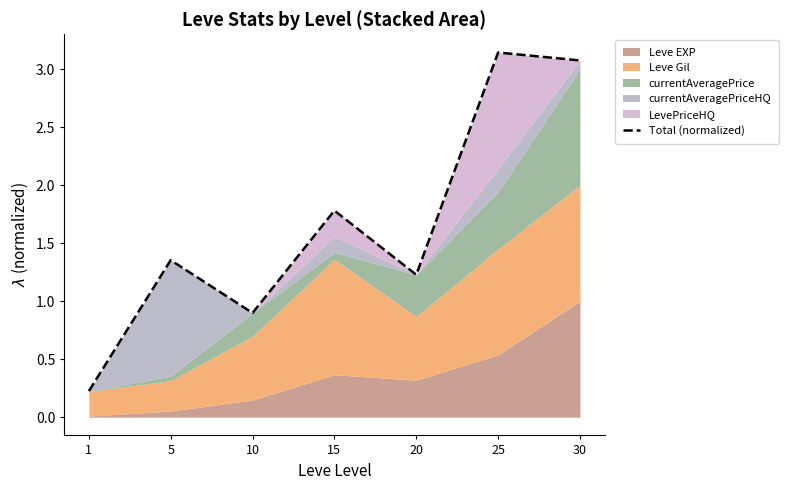

At which category does the chart reach its minimum across all series?

1